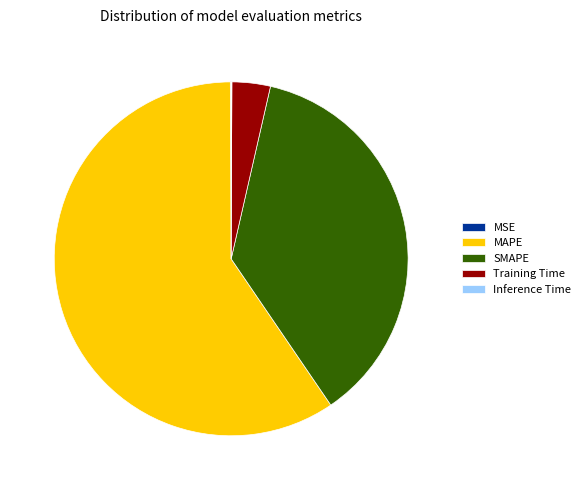

Is it true that MAPE is 59% of the pie?

True